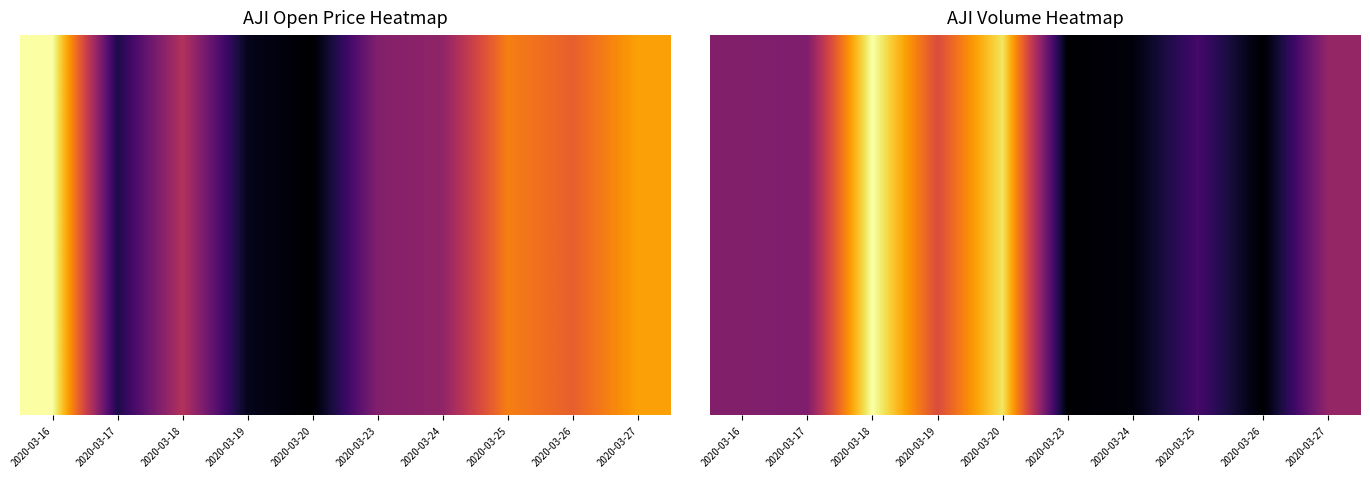

List the labels in order of value, smallest first.

2020-03-26, 2020-03-23, 2020-03-24, 2020-03-25, 2020-03-17, 2020-03-16, 2020-03-27, 2020-03-19, 2020-03-20, 2020-03-18